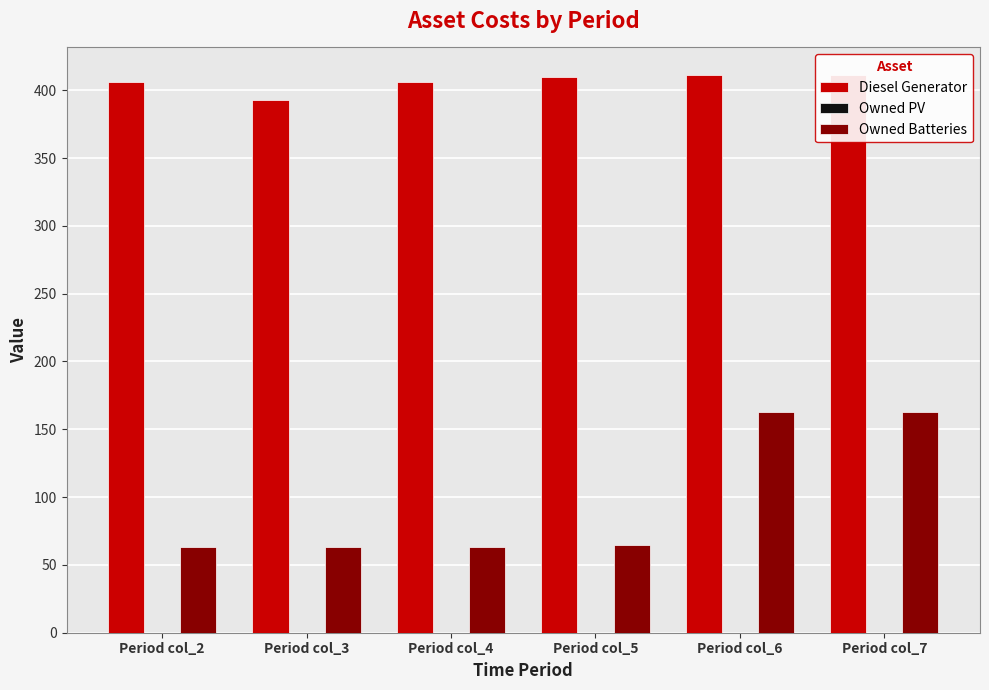

Read the Diesel Generator value at Period col_3, to the nearest 10.

390